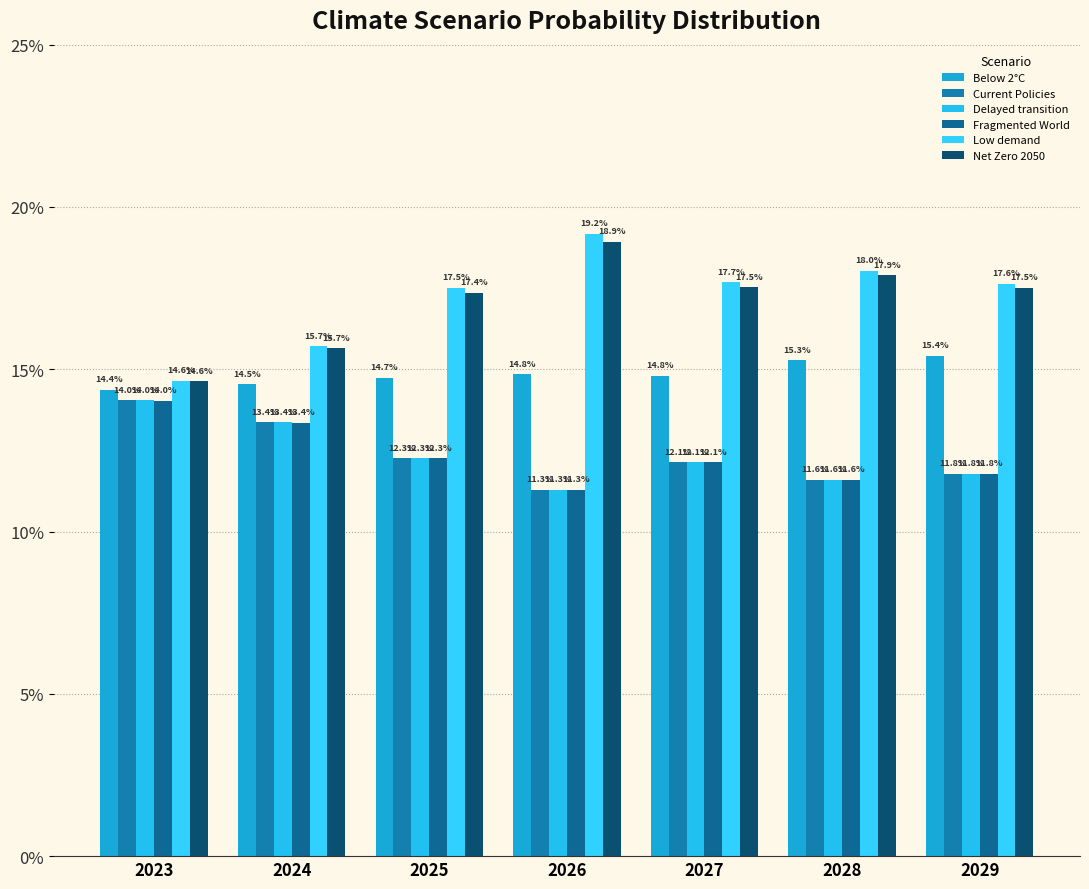

Which label corresponds to the largest value in the chart?

2026